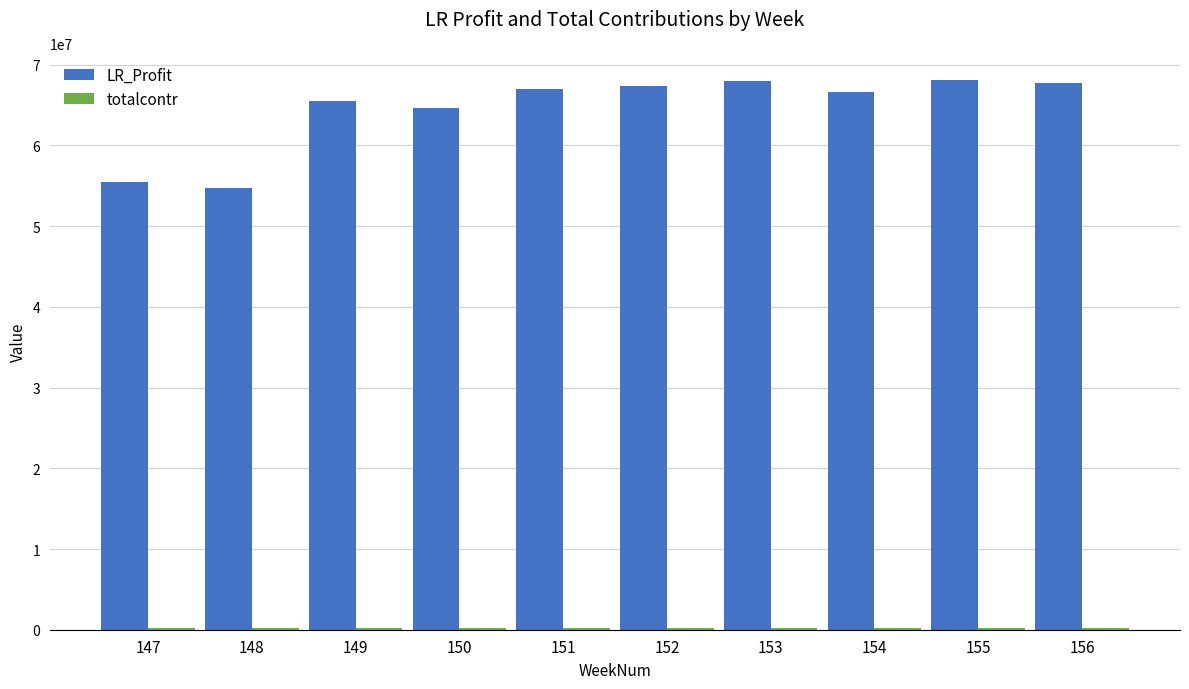

The value of LR_Profit at 151 is 120136521.9. True or false?

False